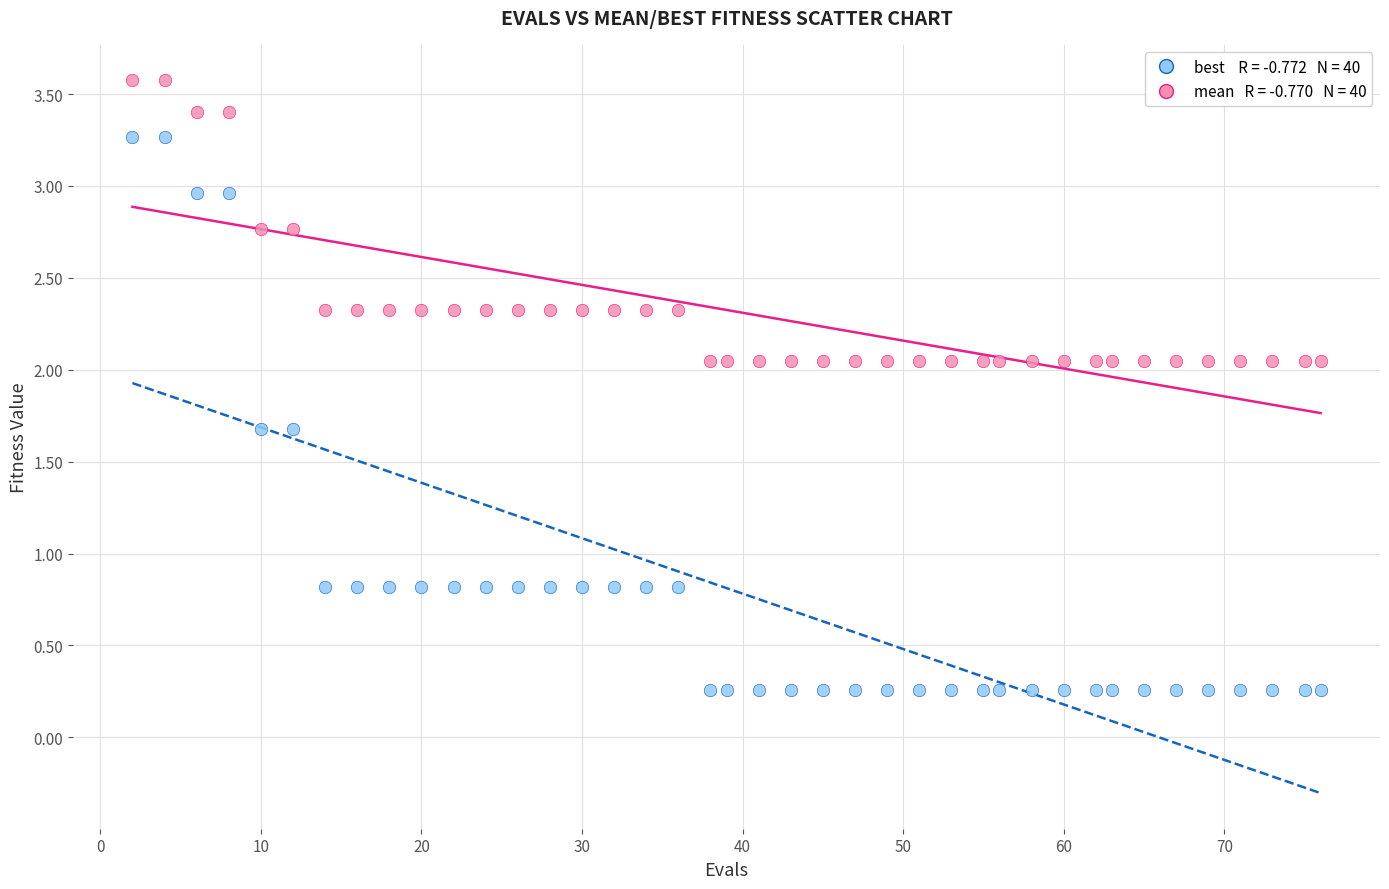

Across all data points, what is the range of X values (max minus min)?

74.0